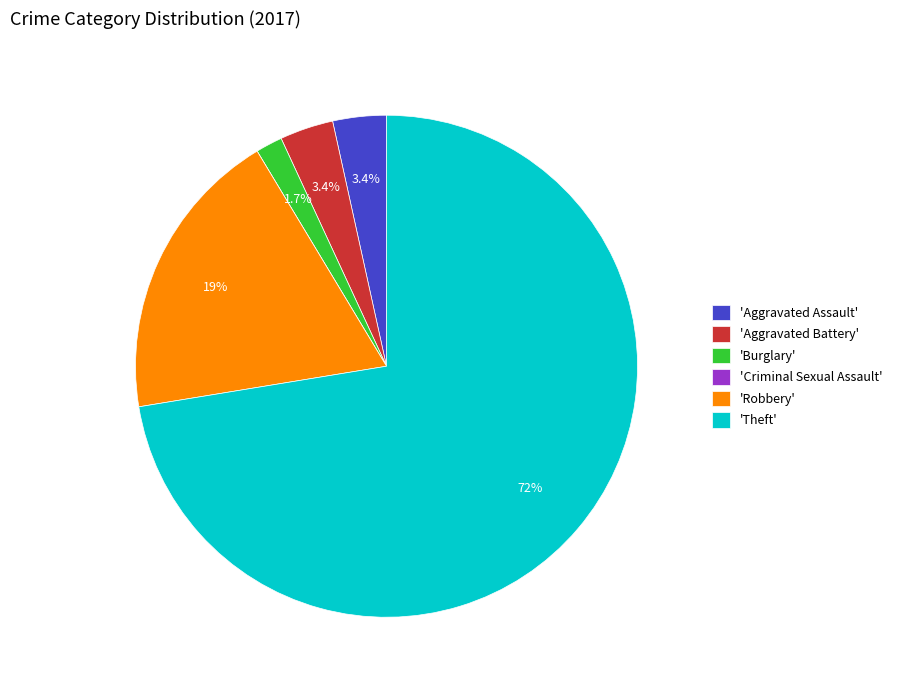

Between 'Burglary' and 'Aggravated Battery', which is larger?

'Aggravated Battery'